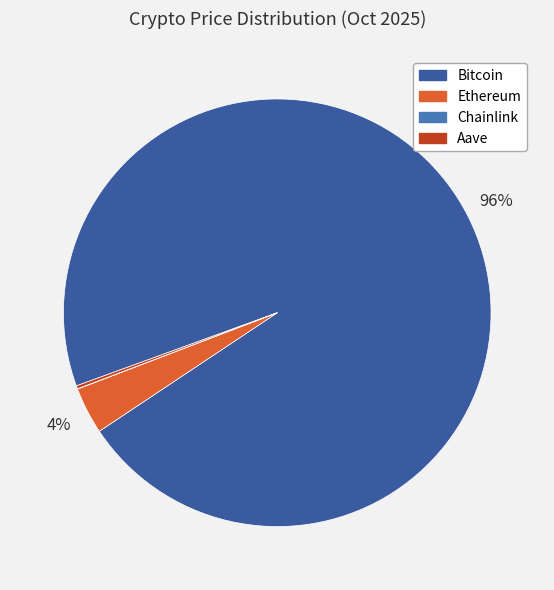

To the nearest percent, what portion does Bitcoin represent?

96%